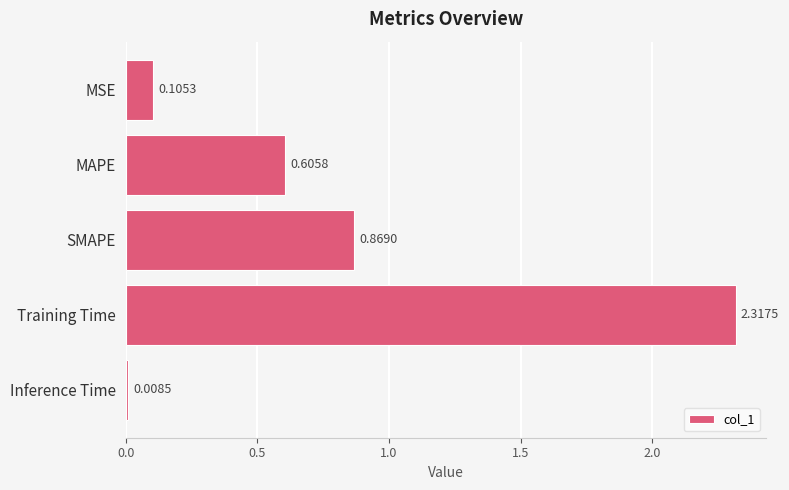

List the labels in order of value, largest first.

Training Time, SMAPE, MAPE, MSE, Inference Time